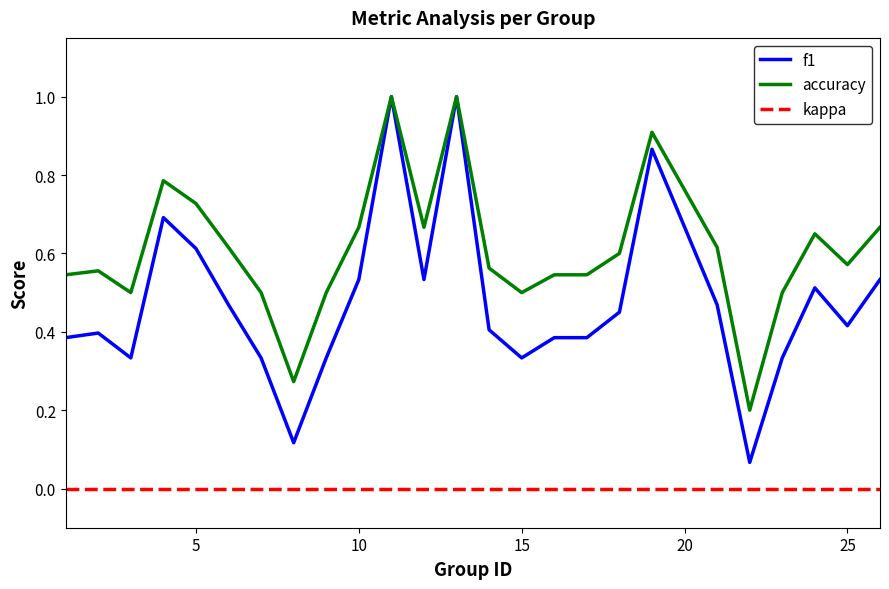

What is the greatest value displayed?

1.0